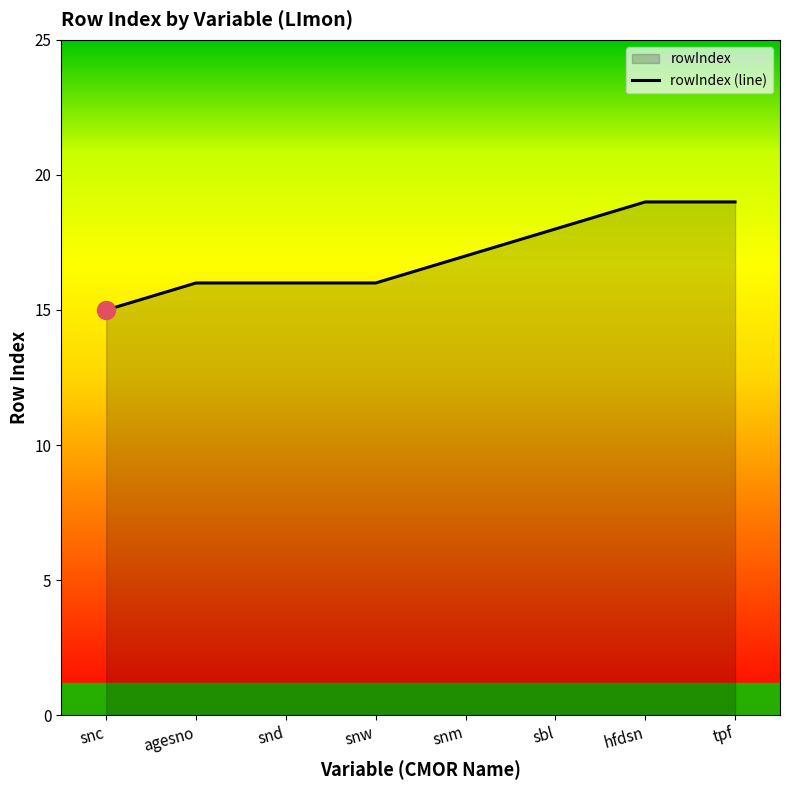

Rank the categories by value from highest to lowest.

hfdsn, tpf, sbl, snm, agesno, snd, snw, snc